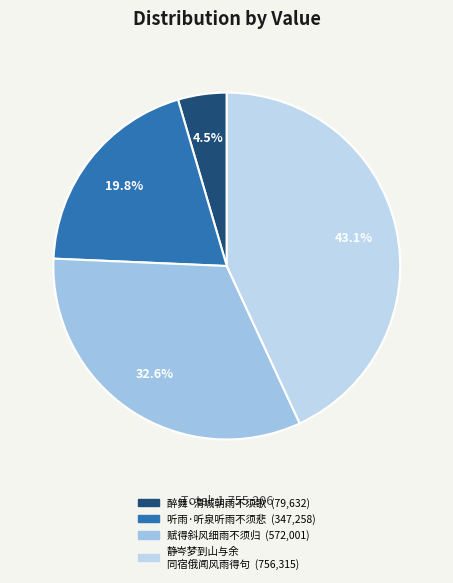

How many slices are in this pie chart?

4